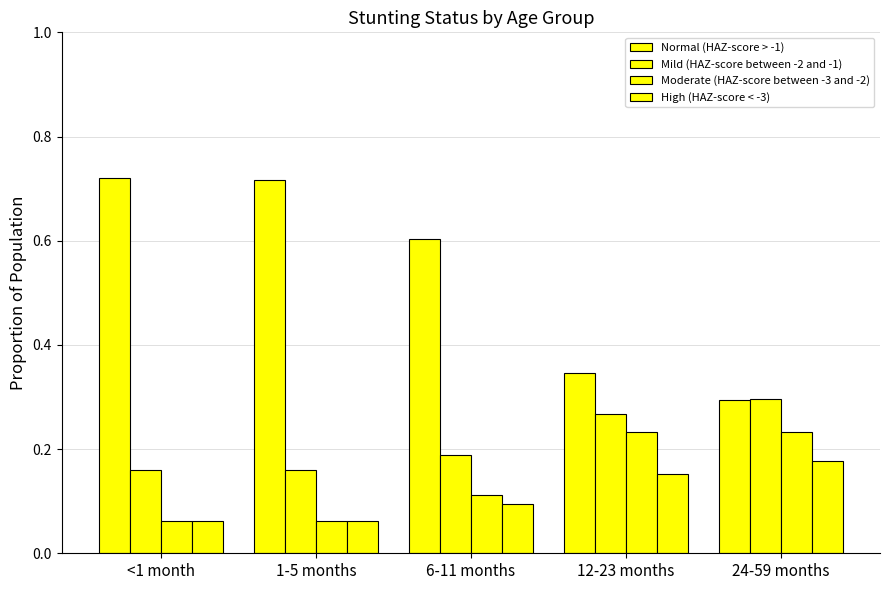

What position from the left is 1-5 months?

2